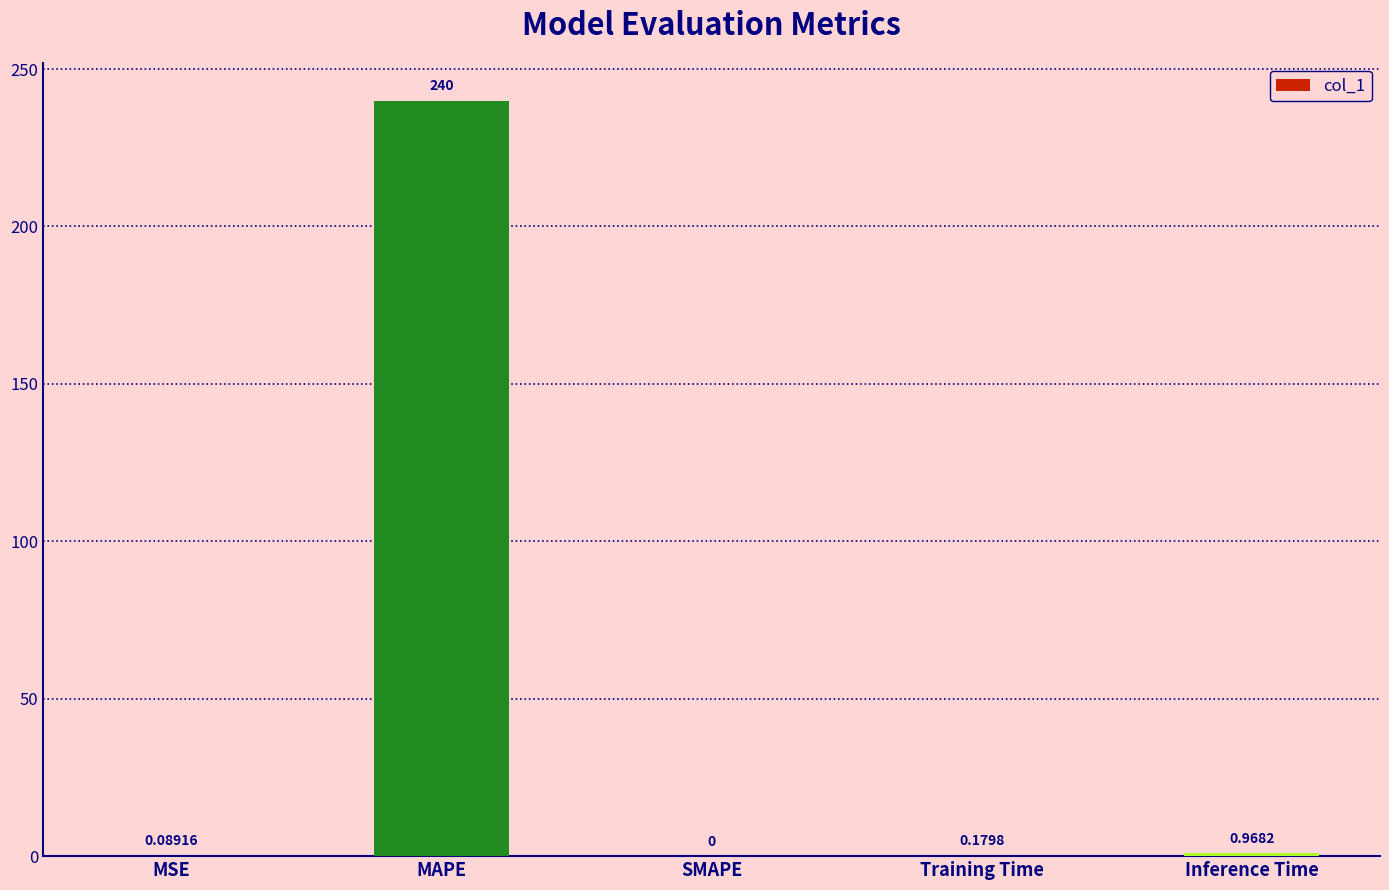

Which has a higher value, Training Time or Inference Time?

Inference Time